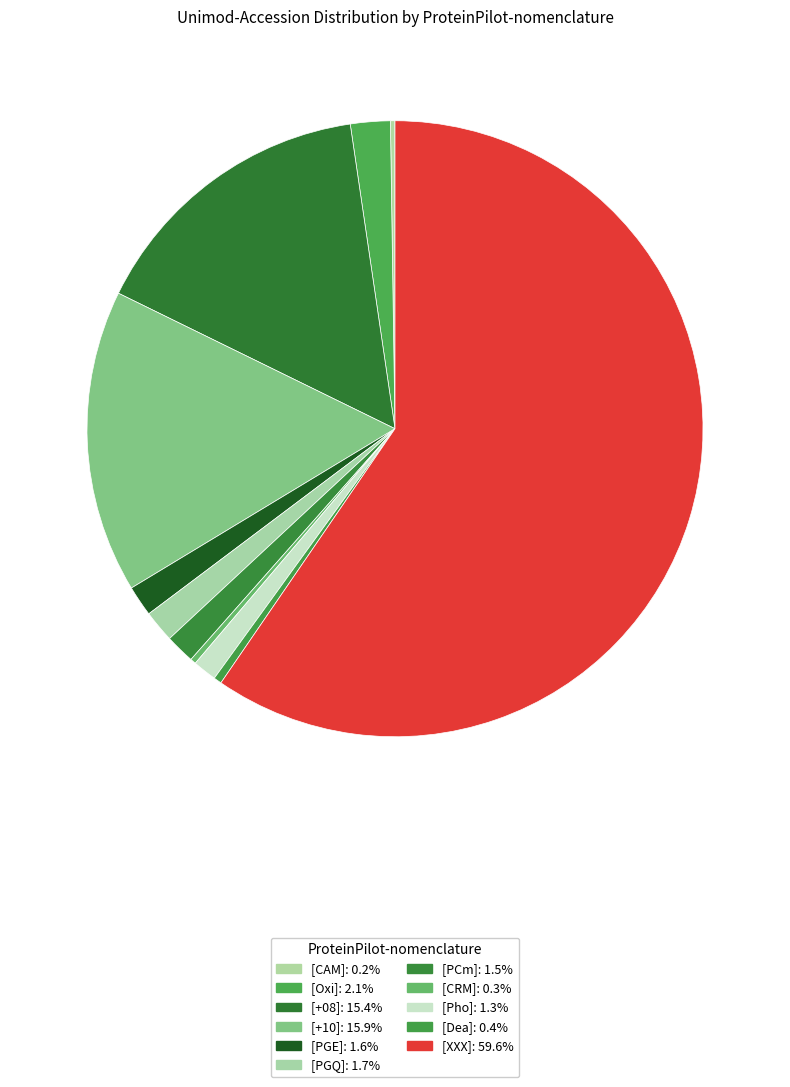

Which category has the smallest portion of the pie?

[CAM]